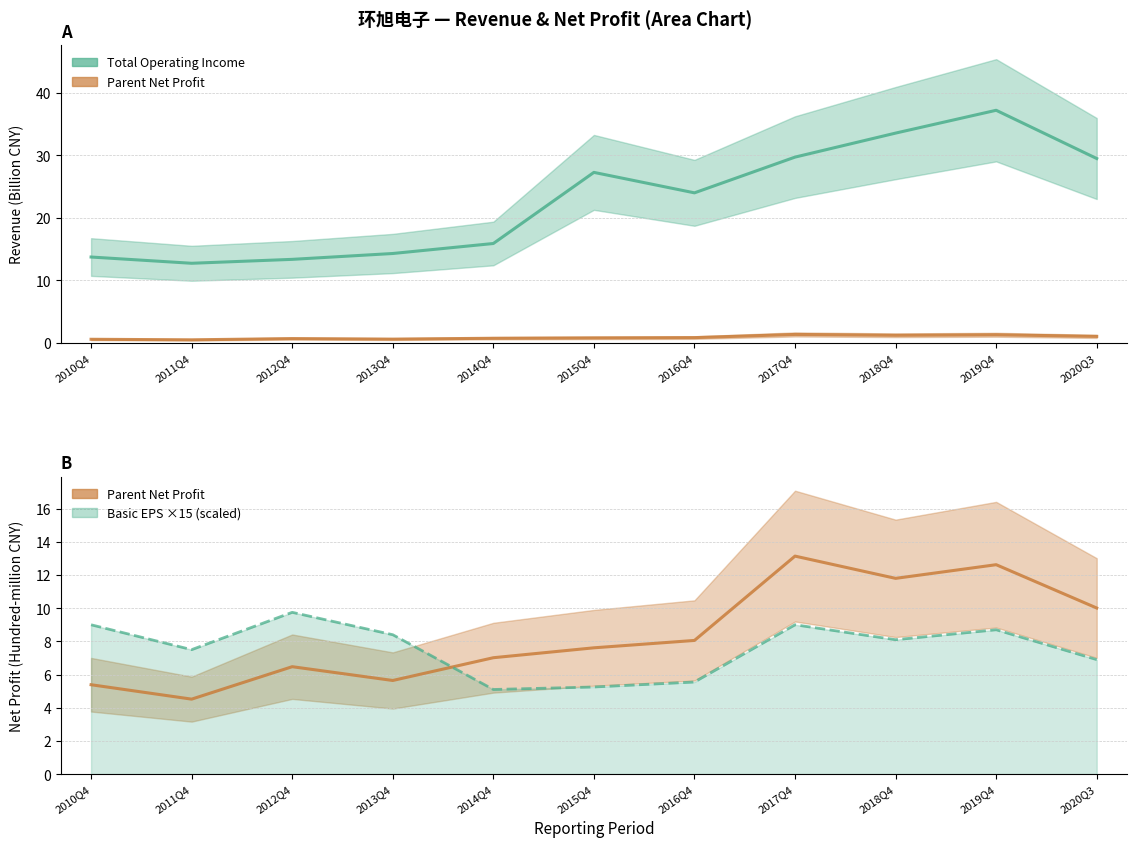

At which label does Parent Net Profit first exceed 7?

2014Q4